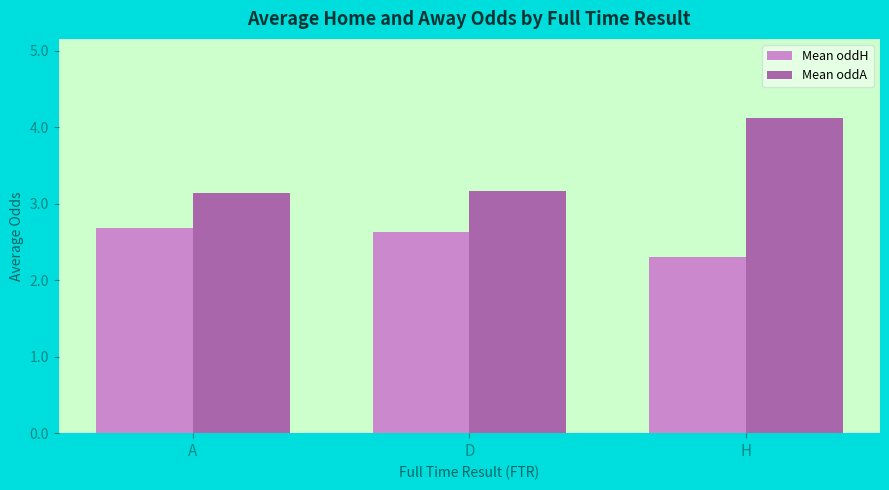

What is the value of the Mean oddA bar at the 2nd from the left?

3.2